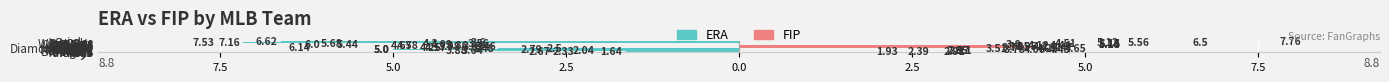

What are all the series names shown in the legend?

ERA, FIP